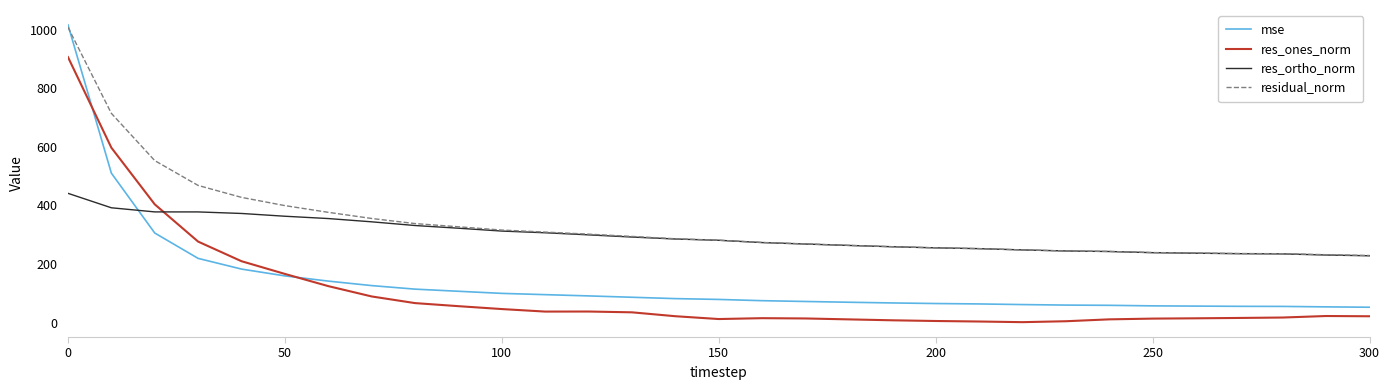

What is the average value of the mse series?

140.0